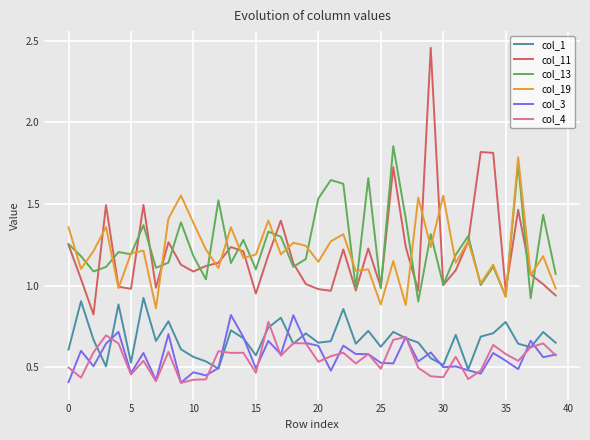

What is the highest value of the col_19 series?

1.8